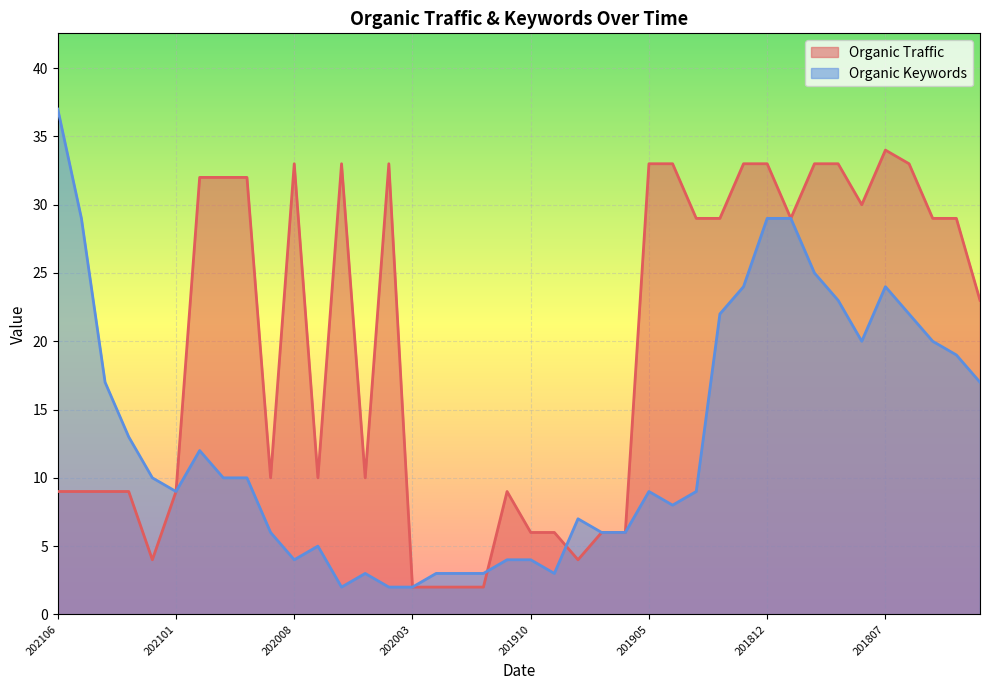

What is the maximum value shown in the chart?

37